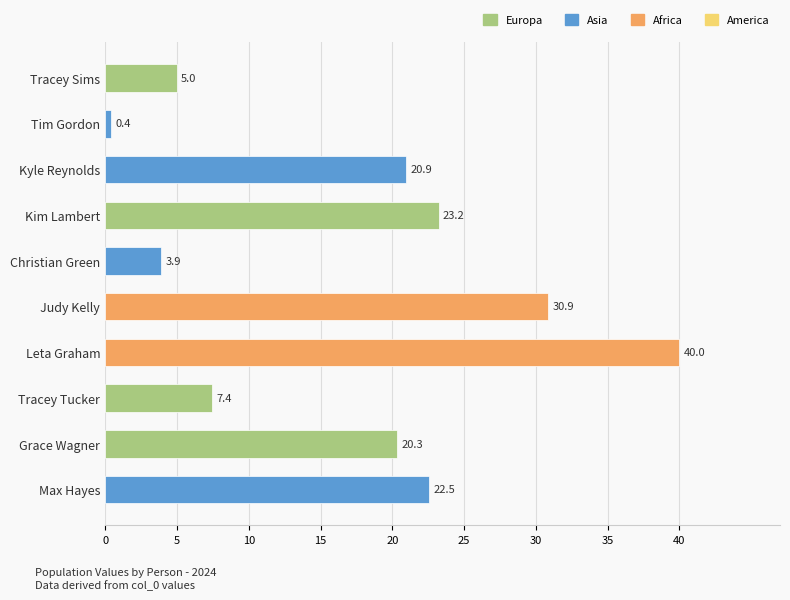

How many data points are less than 20?

4